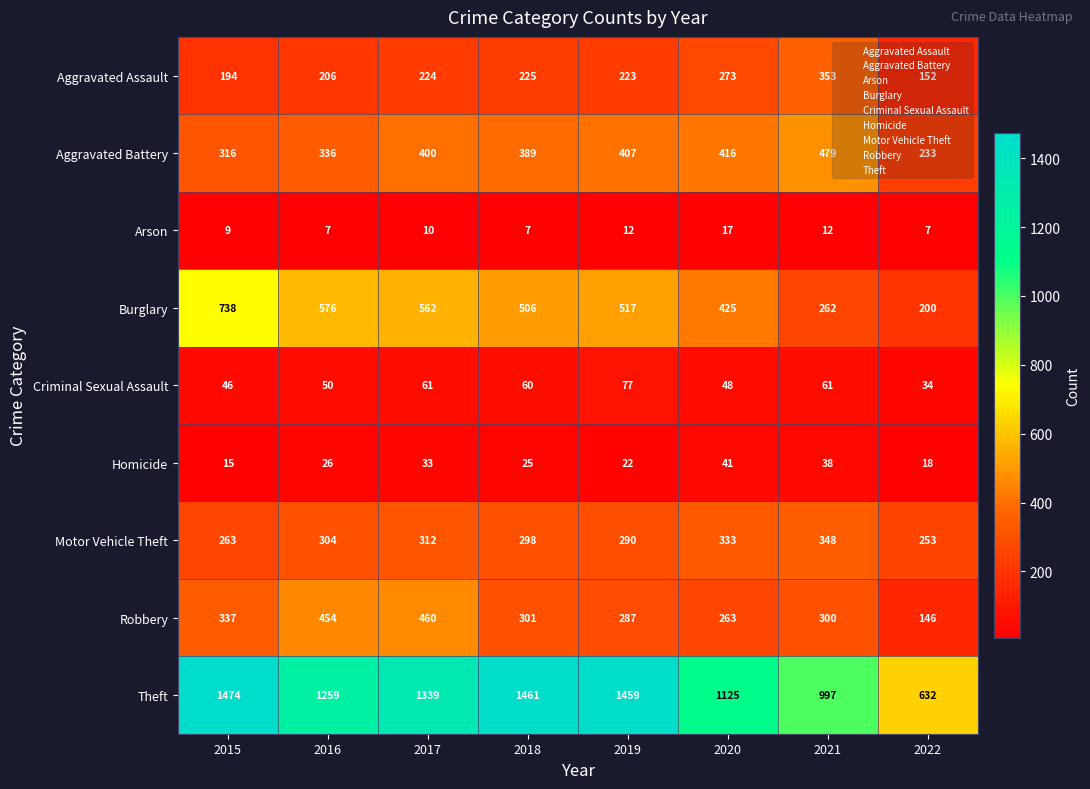

Which series has the largest total across all categories?

Theft